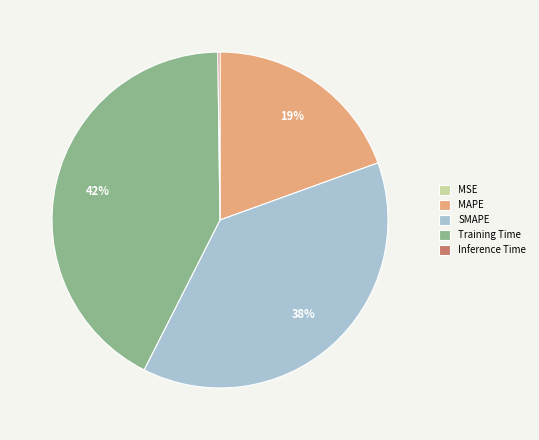

Does any single category account for the majority?

No